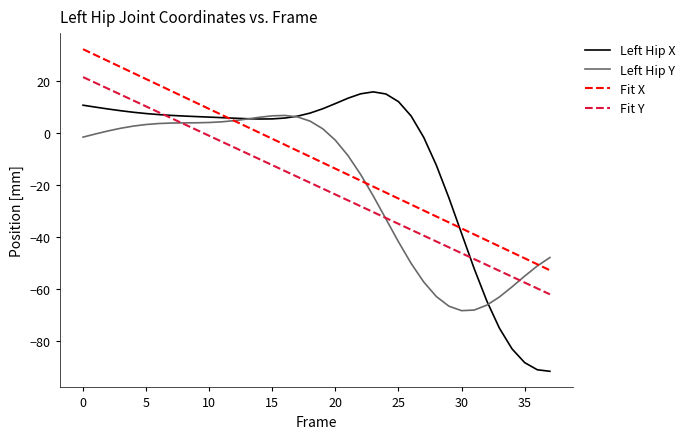

What is the minimum value for Left Hip Y?

-68.2